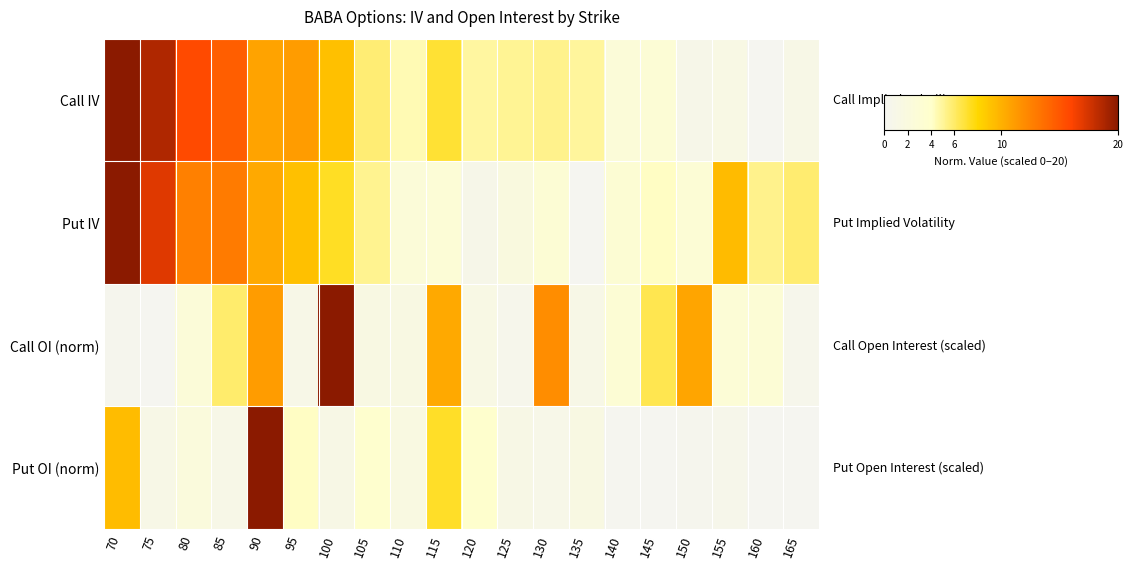

At how many categories does at least one series exceed 13?

6